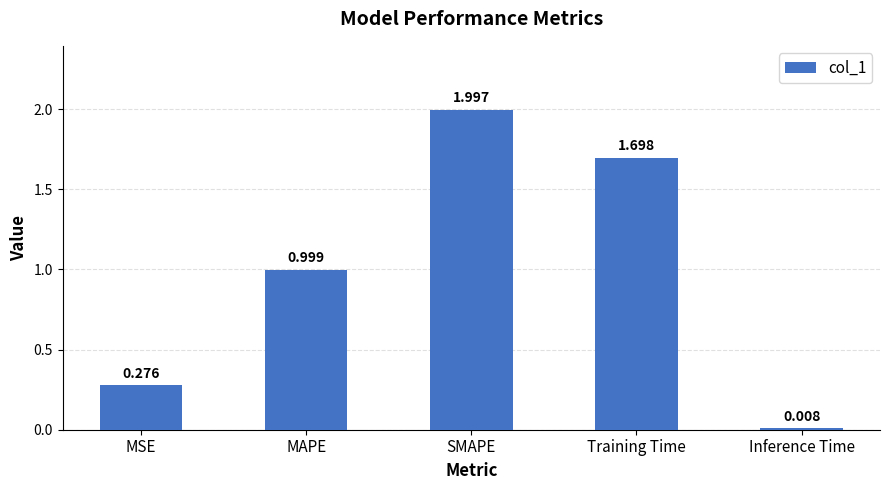

Which has a higher value, Training Time or SMAPE?

SMAPE